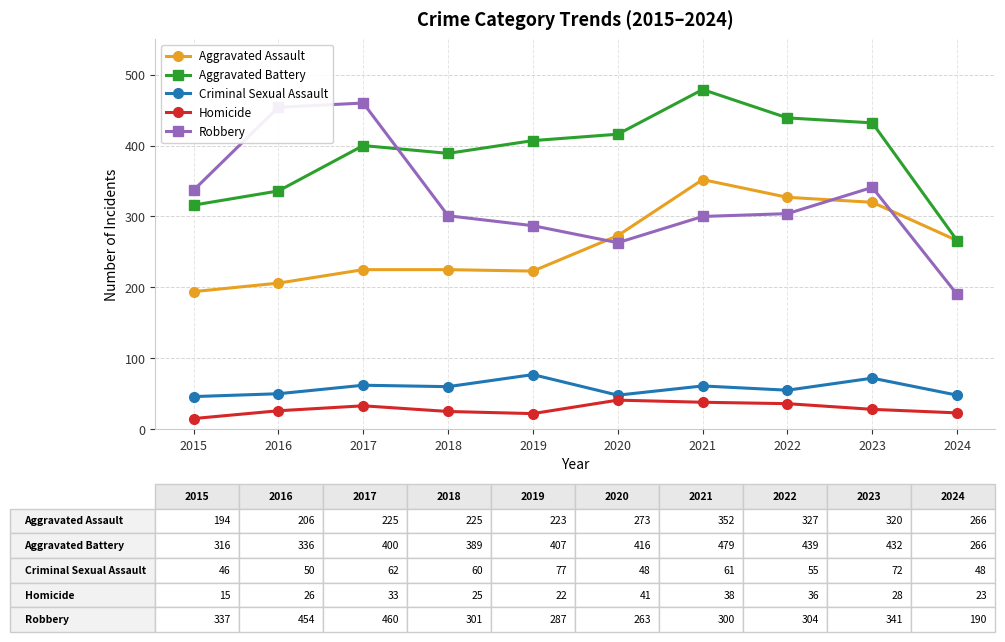

Does the chart display data point markers on the line(s)?

Yes